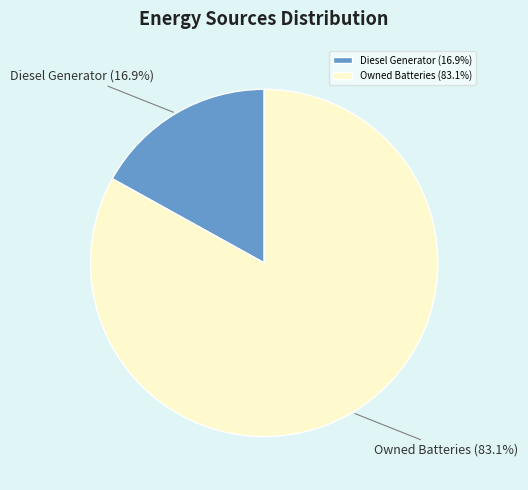

What percentage is the Diesel Generator slice, to the nearest percent?

17%